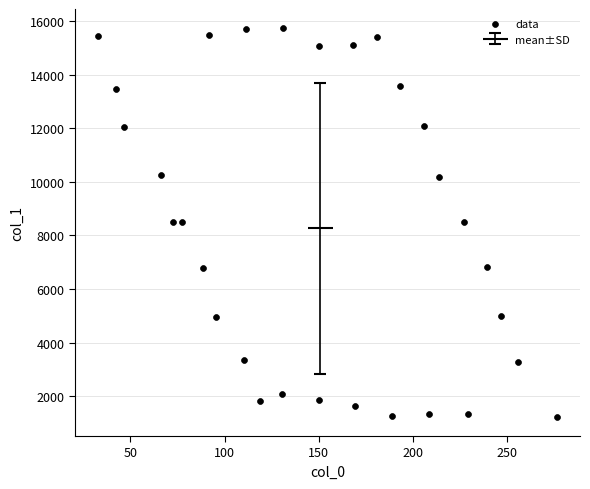

What is the range of X values (max minus min)?

243.9